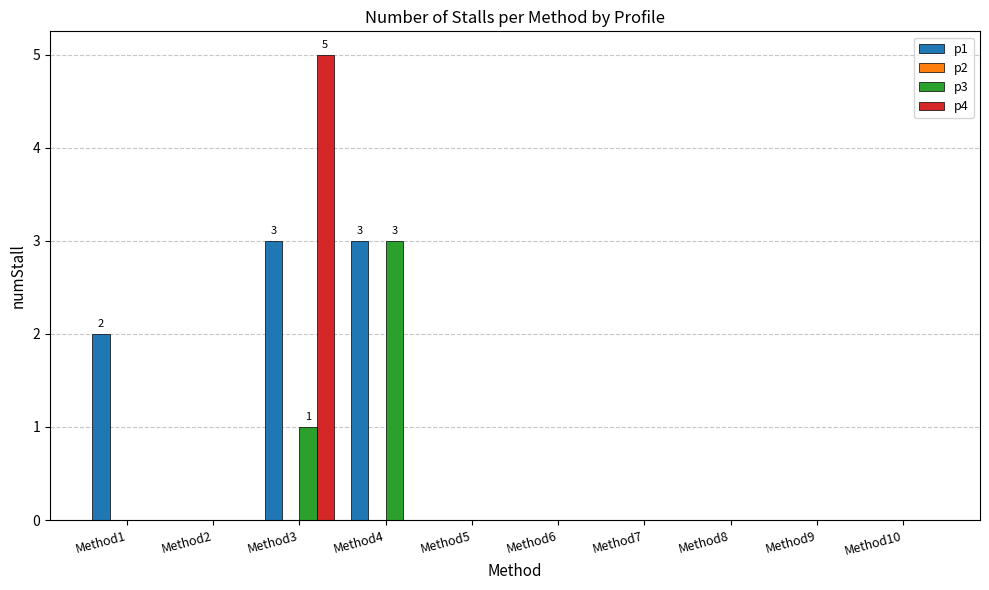

Reading left to right, transcribe all the data shown in this chart.

p1: Method1=2	Method2=0	Method3=3	Method4=3	Method5=0	Method6=0	Method7=0	Method8=0	Method9=0	Method10=0
p3: Method1=0	Method2=0	Method3=1	Method4=3	Method5=0	Method6=0	Method7=0	Method8=0	Method9=0	Method10=0
p4: Method1=0	Method2=0	Method3=5	Method4=0	Method5=0	Method6=0	Method7=0	Method8=0	Method9=0	Method10=0